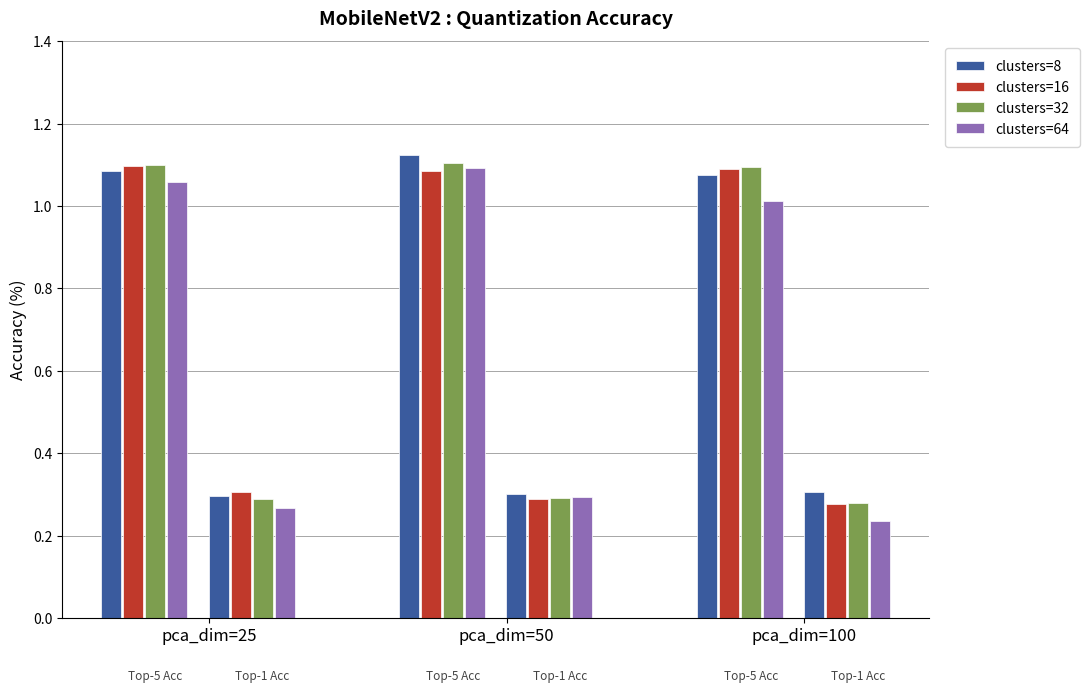

Are the bars horizontal?

No